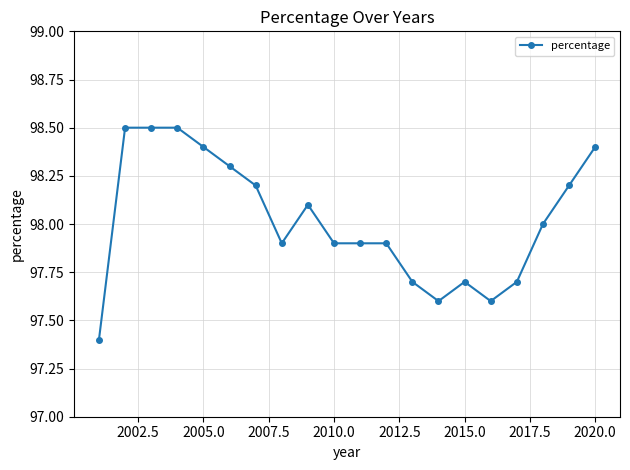

What is the sum of all values?

1960.4